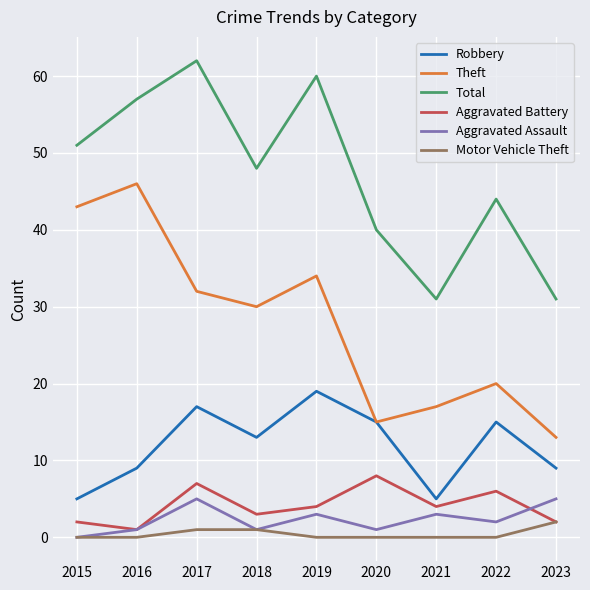

At which category is the sum across all series the highest?

2017